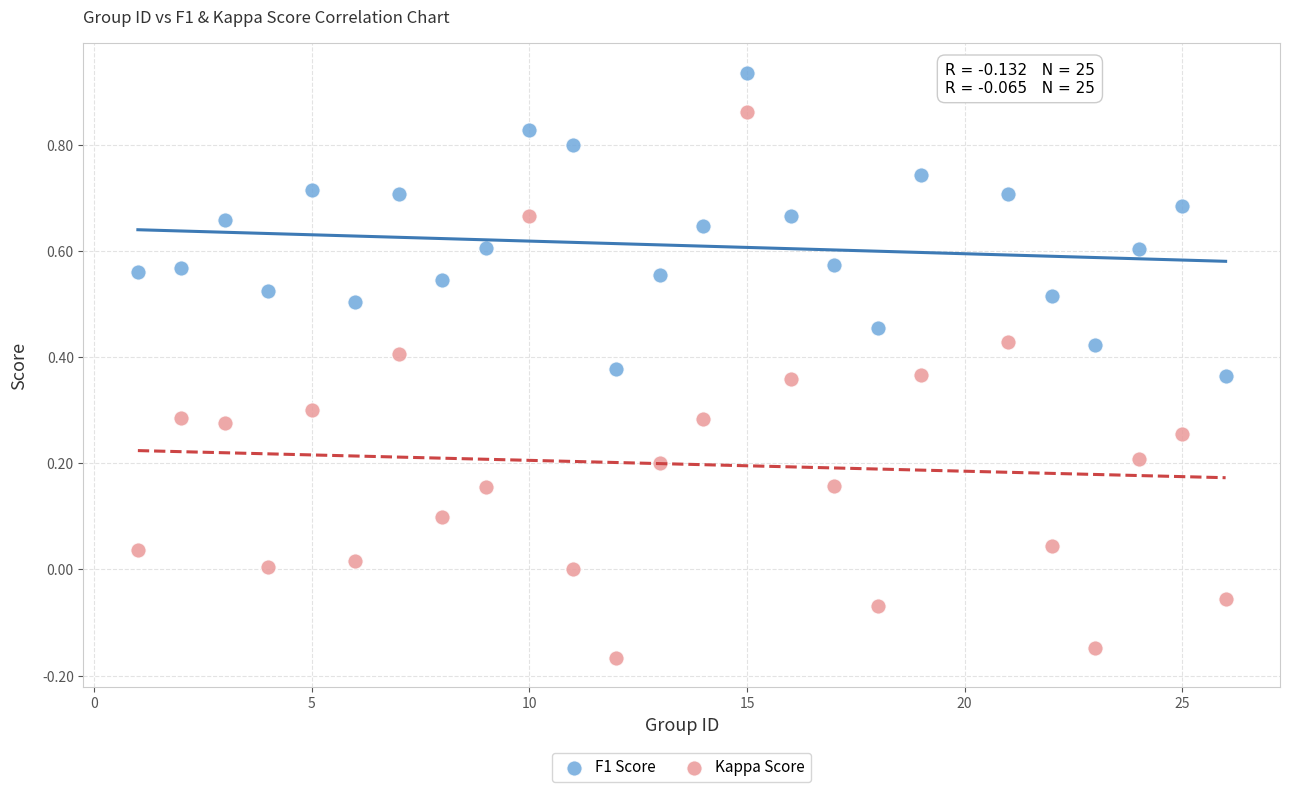

Across all data points, what is the range of X values (max minus min)?

25.0